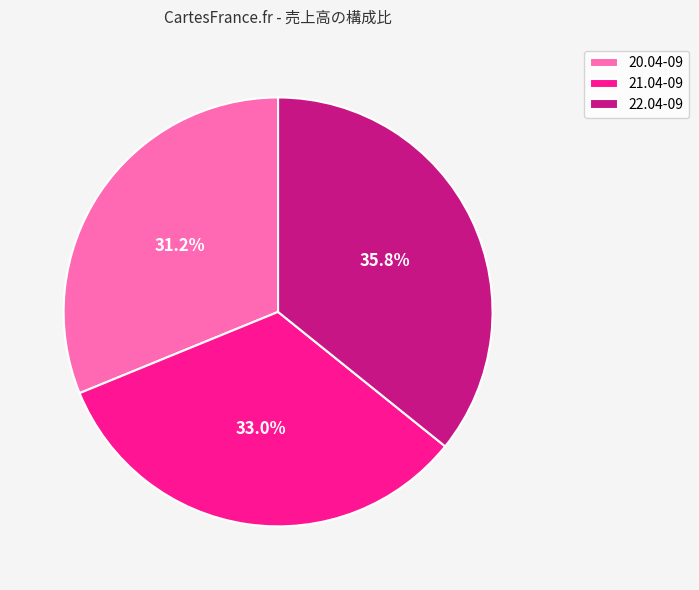

To the nearest percent, what is the combined percentage of 21.04-09 and 22.04-09?

69%